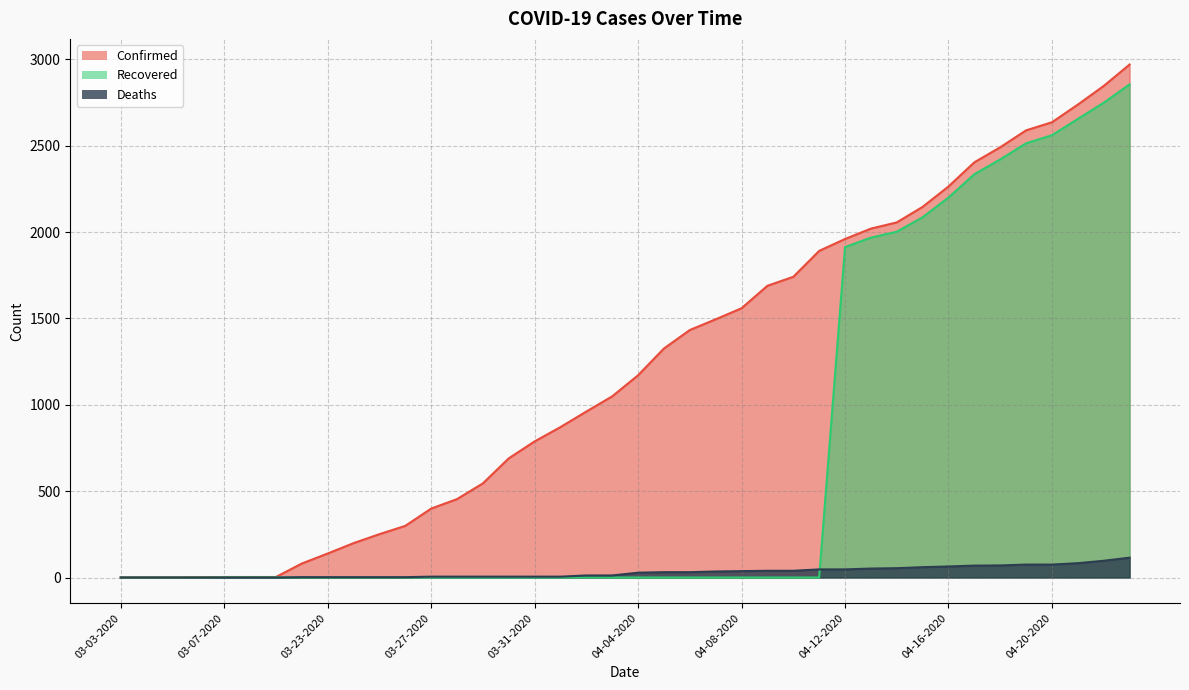

What is the difference between the maximum and second lowest values in the Deaths series?

115